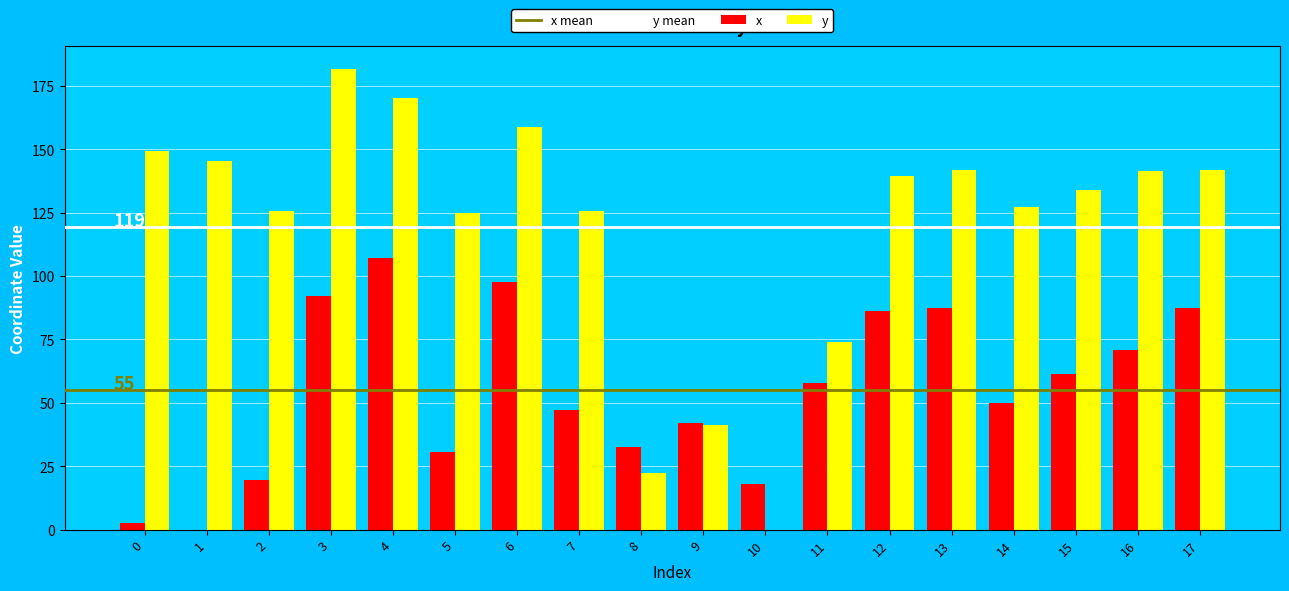

What is the sum of the x values at 5 and 12?

117.1